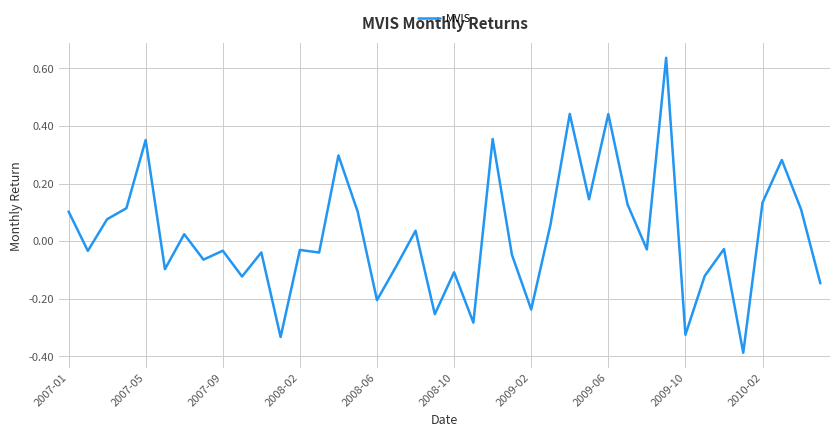

What is the difference between the maximum and minimum values?

1.0